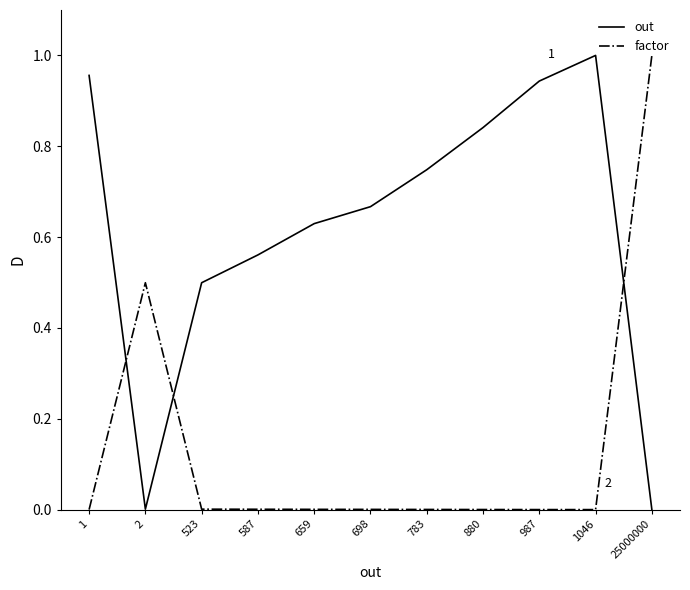

What are all the series names shown in the legend?

out, factor